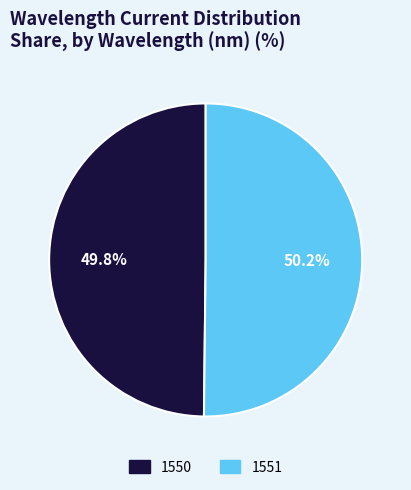

Count the number of slices in the pie.

2